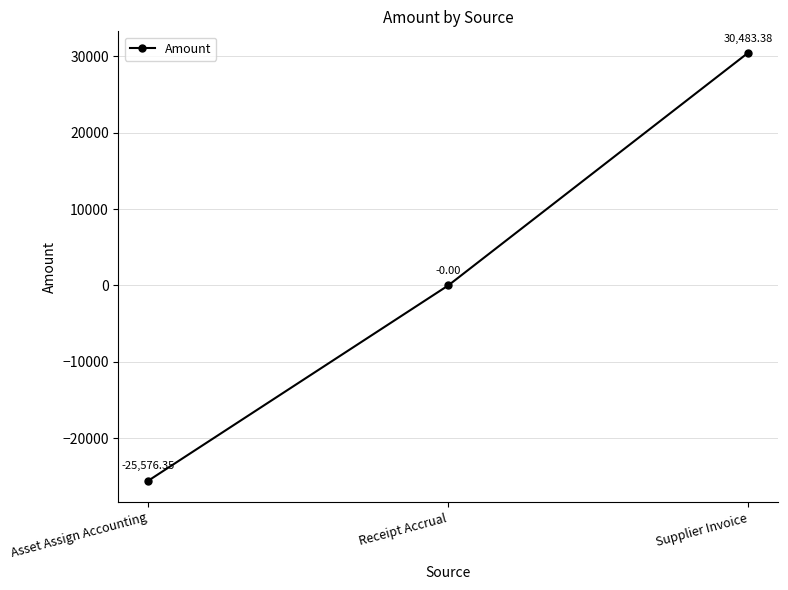

What is the change in value from Receipt Accrual to Supplier Invoice?

+30483.4